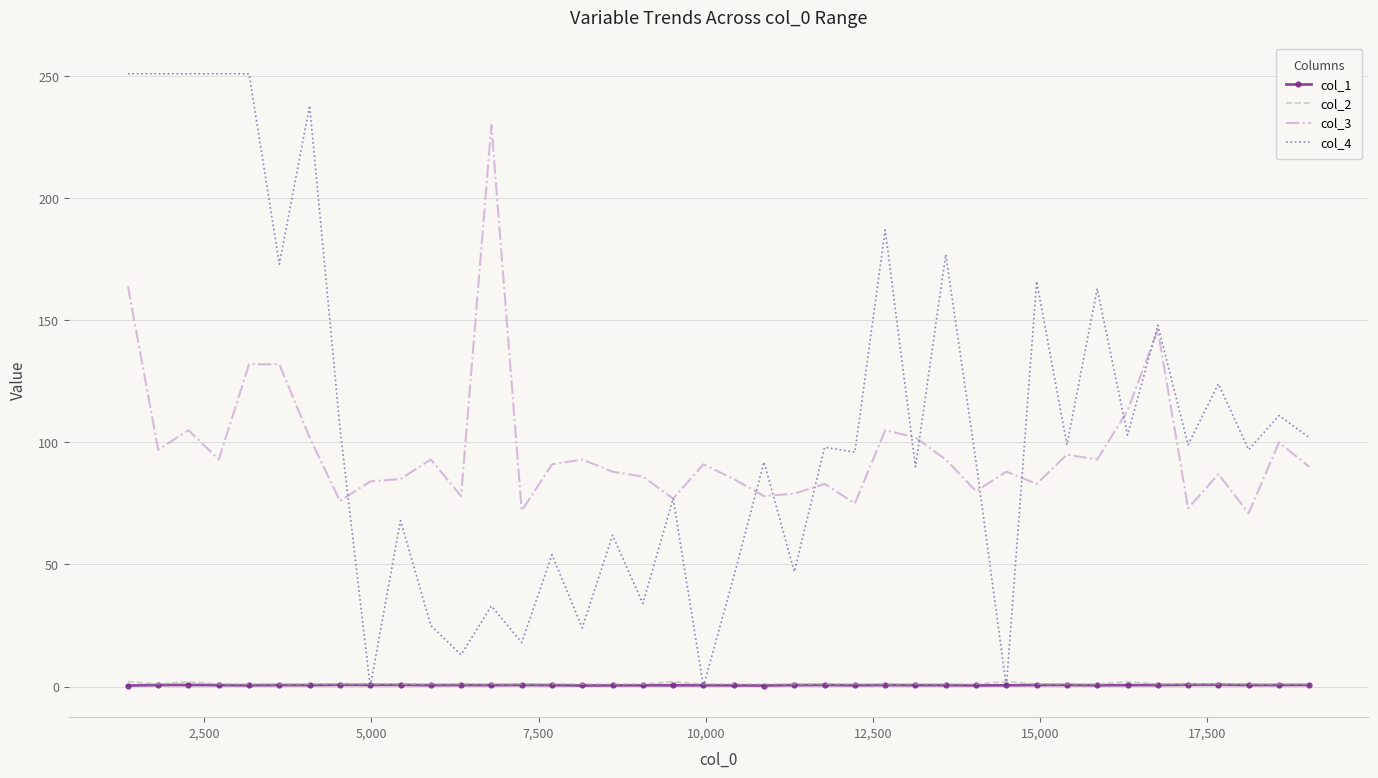

True or false: col_3 and col_1 intersect in this chart.

False